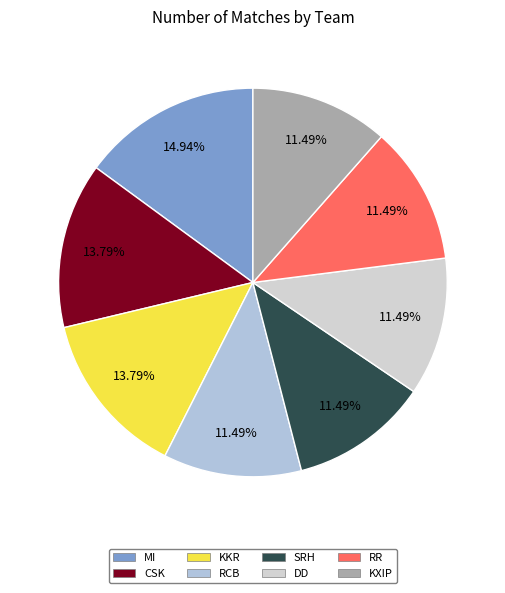

Does KKR represent more than half of the total?

No